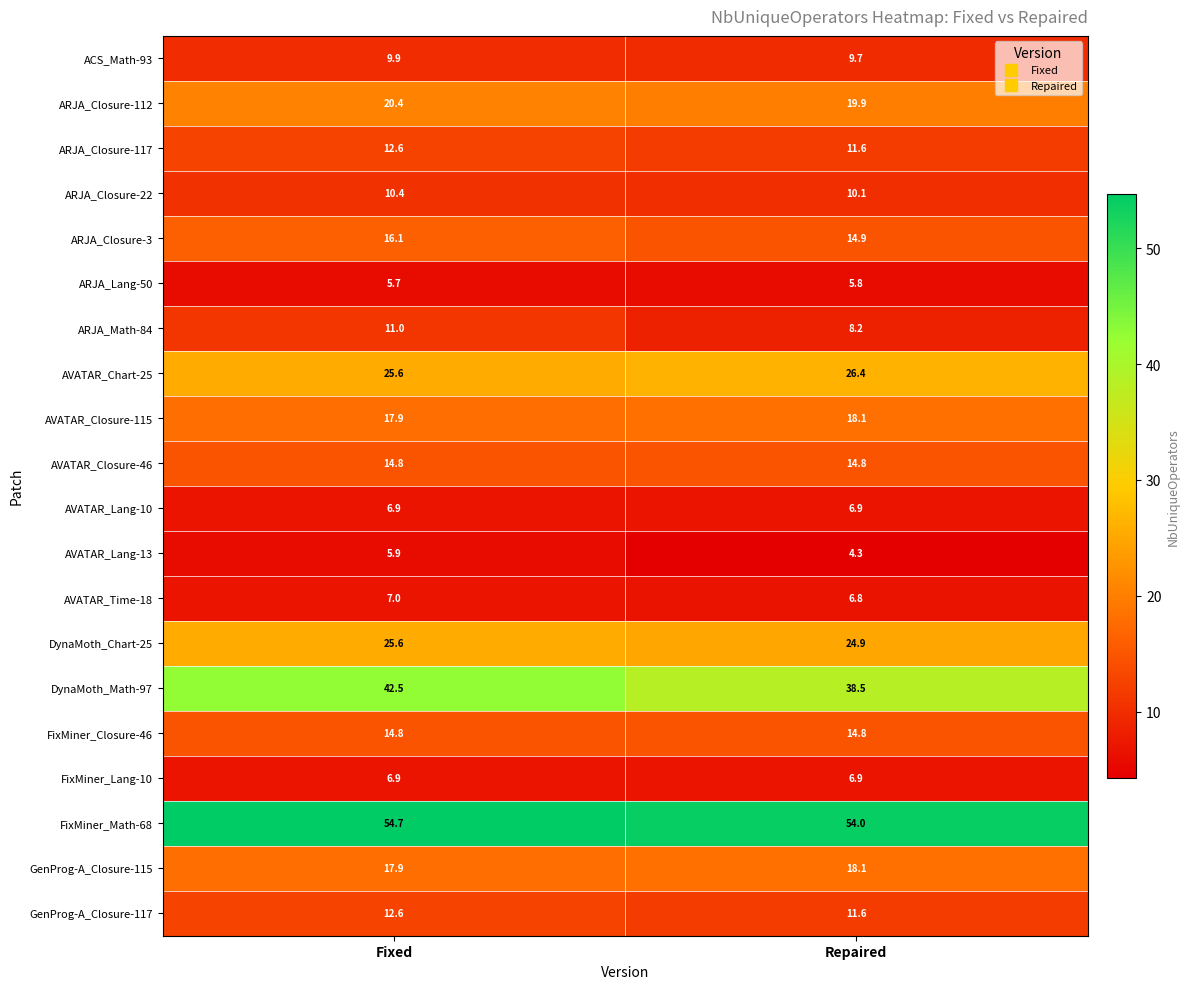

Rank the categories by FixMiner_Math-68 value from lowest to highest.

Repaired, Fixed